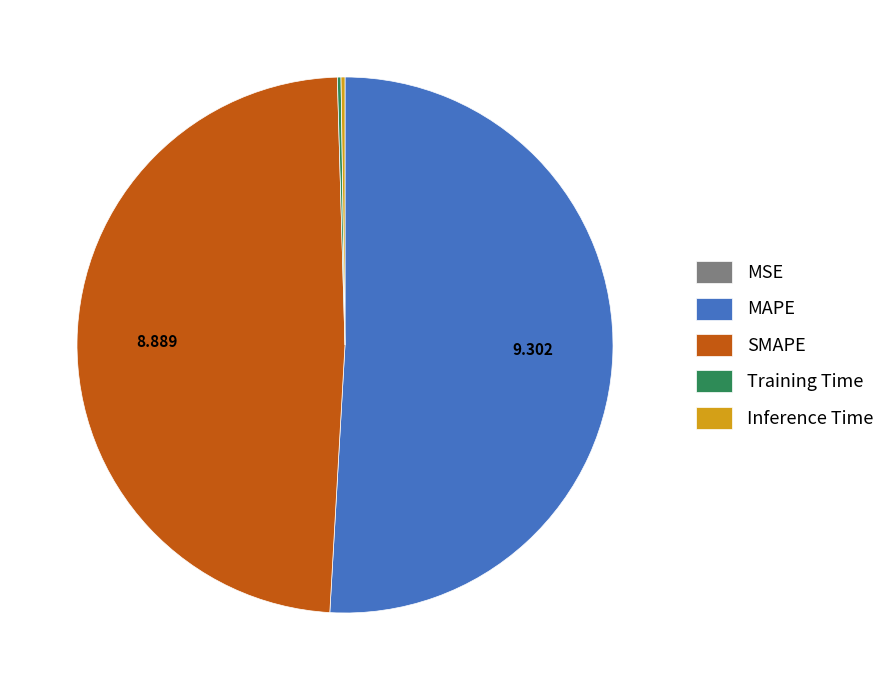

The MAPE slice represents 64% of the pie. True or false?

False